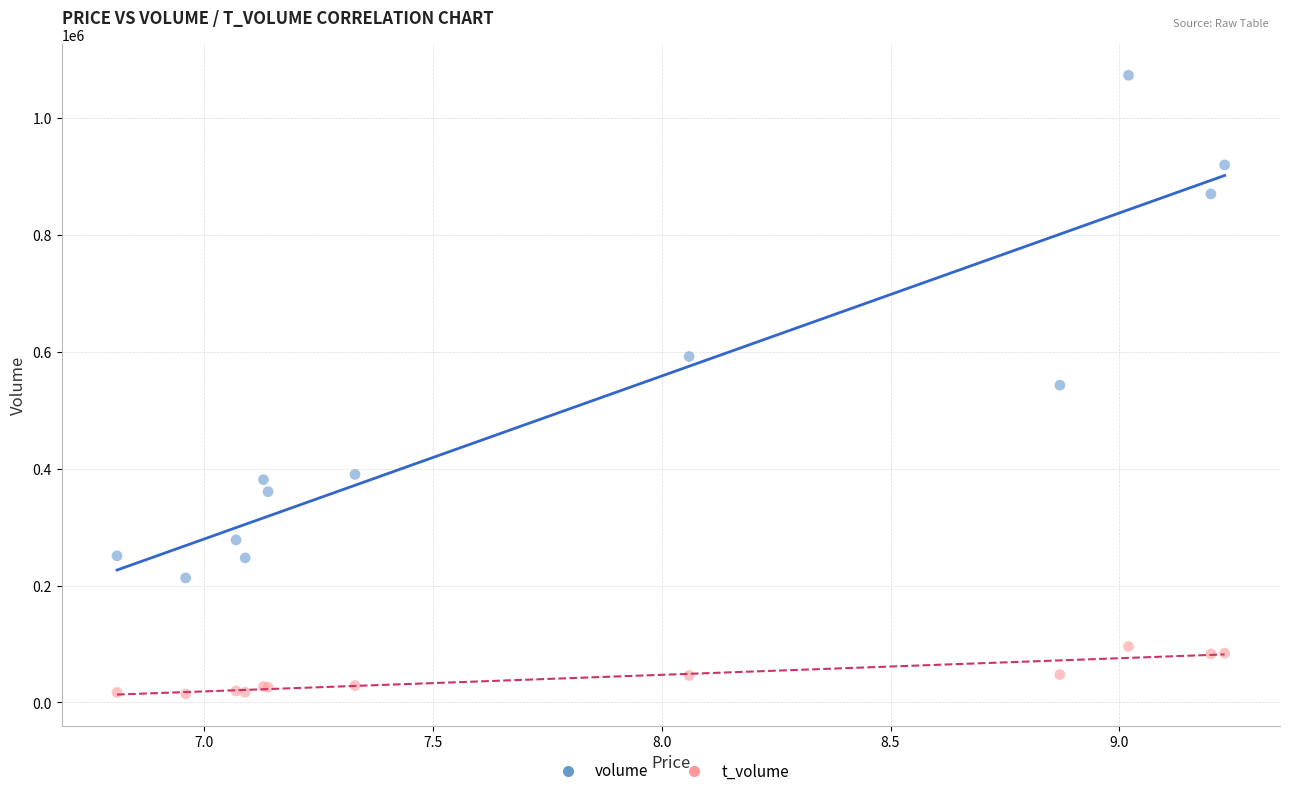

Which series has the widest spread of Y values?

volume